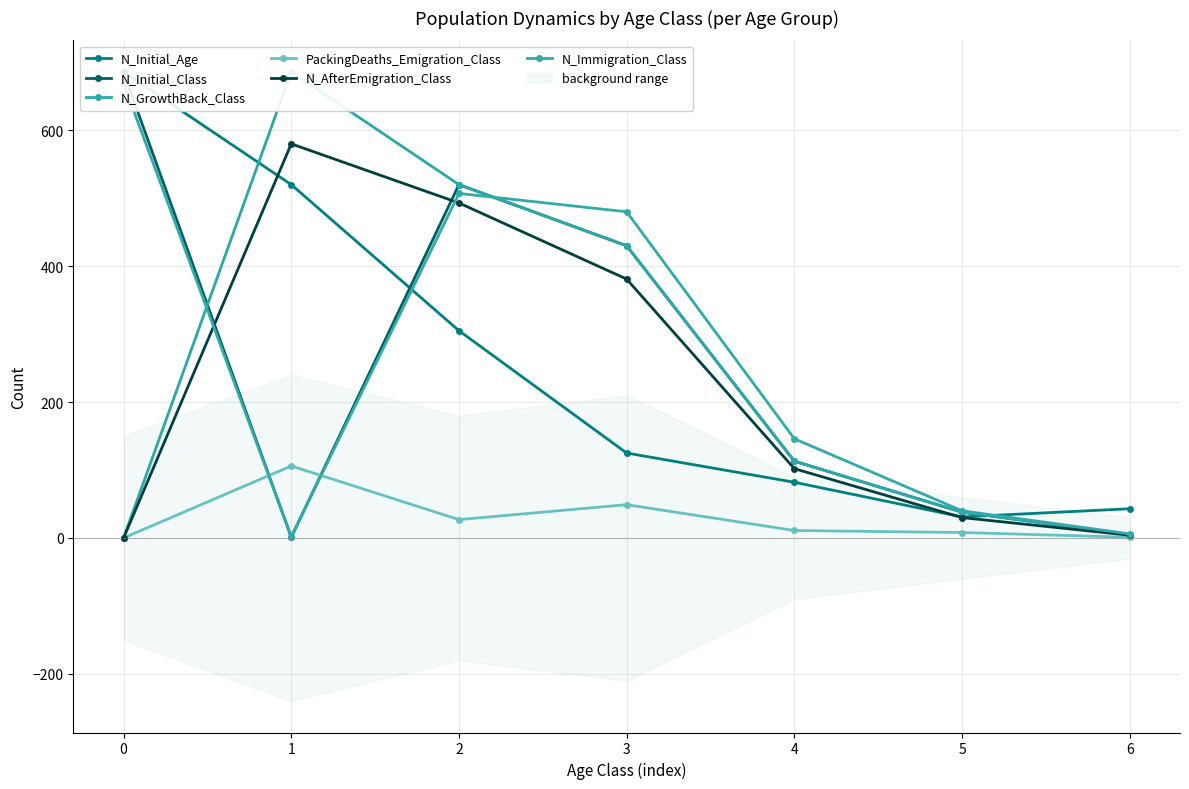

Reading left to right, extract all data points from this chart.

N_Initial_Age: 0=686	1=520	2=305	3=125	4=82	5=31	6=43
N_Initial_Class: 0=685	1=1	2=520	3=430	4=113	5=38	6=5
N_GrowthBack_Class: 0=0	1=686	2=520	3=430	4=113	5=38	6=5
PackingDeaths_Emigration_Class: 0=0	1=106	2=27	3=49	4=11	5=8	6=1
N_AfterEmigration_Class: 0=0	1=580	2=493	3=381	4=102	5=30	6=4
N_Immigration_Class: 0=669	1=2	2=507	3=480	4=146	5=40	6=6